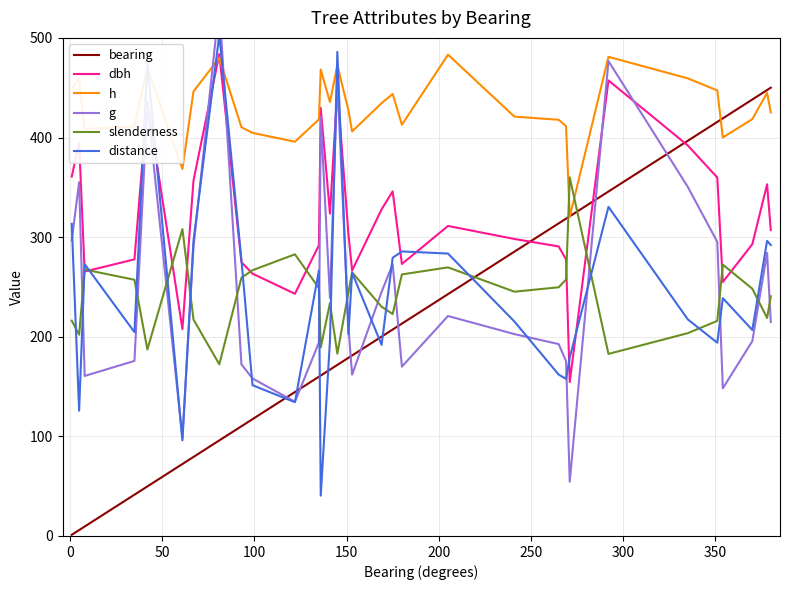

Reading right to left, transcribe all the data shown in this chart.

bearing: 450.0	447.6	438.2	419.2	415.7	396.7	345.8	320.9	318.6	313.8	285.4	242.8	213.2	207.2	200.1	181.2	178.8	171.7	167.0	161.1	159.9	144.5	117.2	110.1	95.9	79.3	72.2	49.7	41.4	9.5	5.9	1.2
dbh: 307.0	353.0	292.9	254.9	359.8	392.0	457.3	154.5	277.6	290.7	298.1	311.2	273.0	346.0	327.9	266.5	303.4	448.5	323.6	429.7	291.8	243.1	263.4	274.8	483.7	356.7	207.7	435.8	277.7	265.5	394.8	360.8
h: 425.2	444.8	418.5	400.0	447.3	459.4	481.0	320.4	411.4	417.8	421.0	483.2	412.8	443.7	434.5	406.1	427.4	472.5	435.6	468.2	418.1	395.8	404.6	410.3	480.0	446.2	368.4	469.7	411.0	408.6	459.0	449.1
g: 214.9	284.1	195.6	148.2	295.2	350.4	476.7	54.5	175.6	192.6	202.7	220.8	170.0	272.9	245.1	162.0	210.0	458.6	238.8	421.0	194.1	134.7	158.1	172.3	533.5	290.0	98.3	432.9	175.7	160.6	355.2	296.8
slenderness: 240.5	218.8	248.2	272.4	215.9	203.6	182.8	360.0	257.4	249.6	245.2	269.6	262.5	222.8	230.1	264.6	244.5	183.0	233.8	189.3	248.9	282.7	266.8	259.2	172.3	217.3	308.1	187.2	257.2	267.4	202.0	216.1
distance: 292.0	296.3	206.8	238.7	194.0	217.4	330.4	179.1	157.7	162.0	215.3	283.5	285.6	279.2	191.8	264.3	202.5	486.0	196.1	40.5	266.4	134.3	151.3	277.1	503.1	296.3	95.9	475.3	204.6	272.8	125.8	313.3